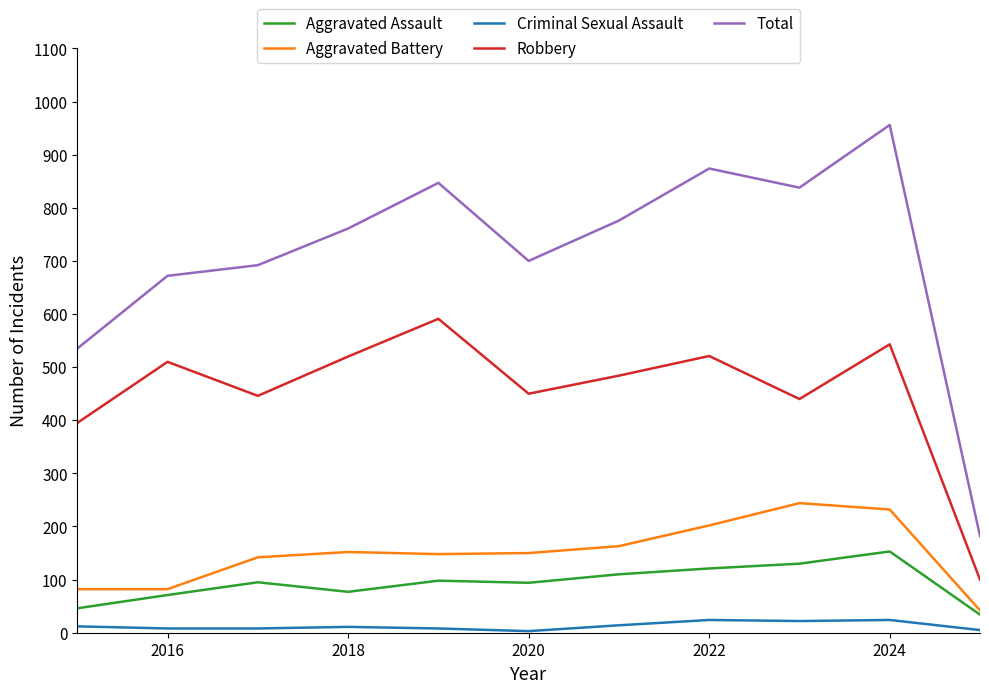

Which series has the widest spread of values?

Total